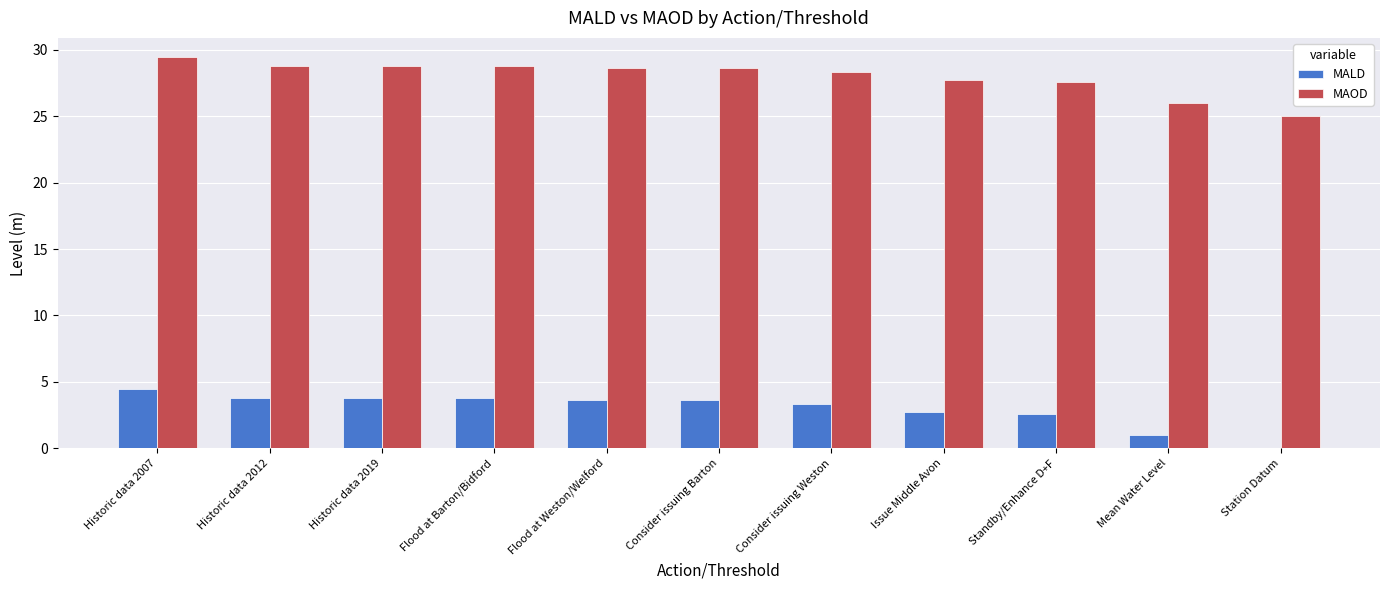

Read the MAOD value at Consider issuing Weston.

28.4